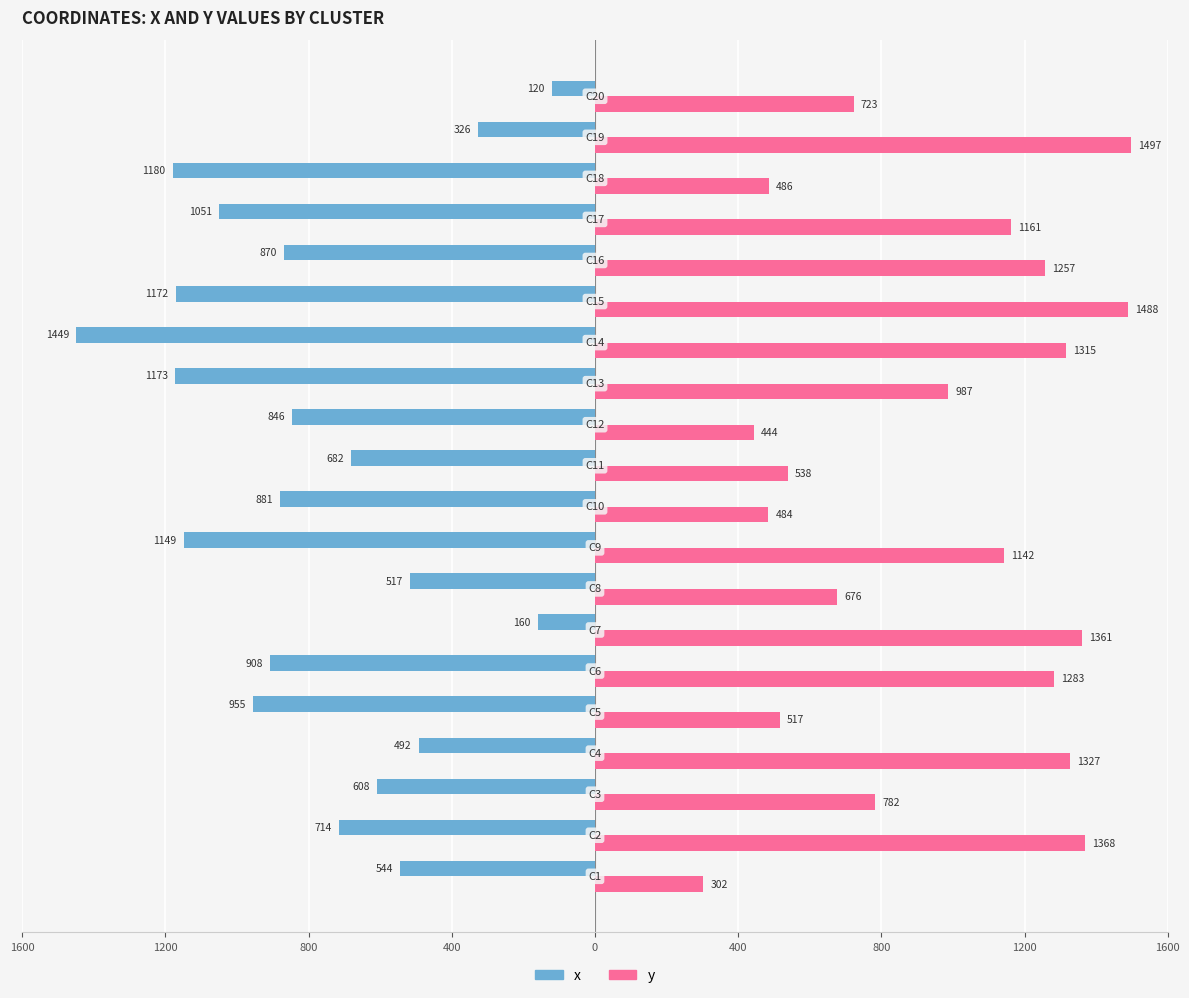

Rank the series by their average value, from lowest to highest.

x, y